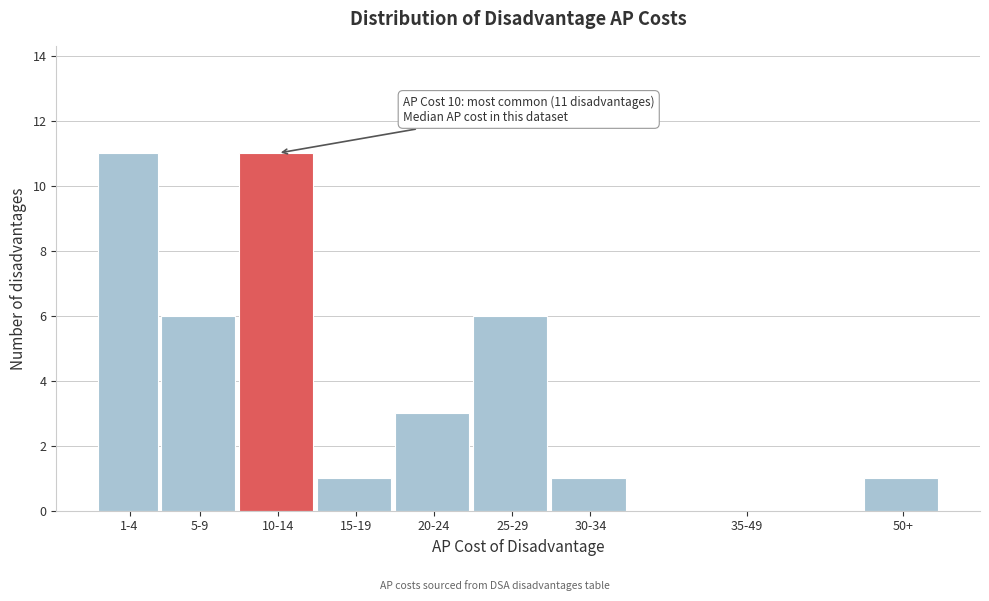

Reading left to right, transcribe all the data shown in this chart.

1-4=11	5-9=6	10-14=11	15-19=1	20-24=3	25-29=6	30-34=1	35-49=0	50+=1